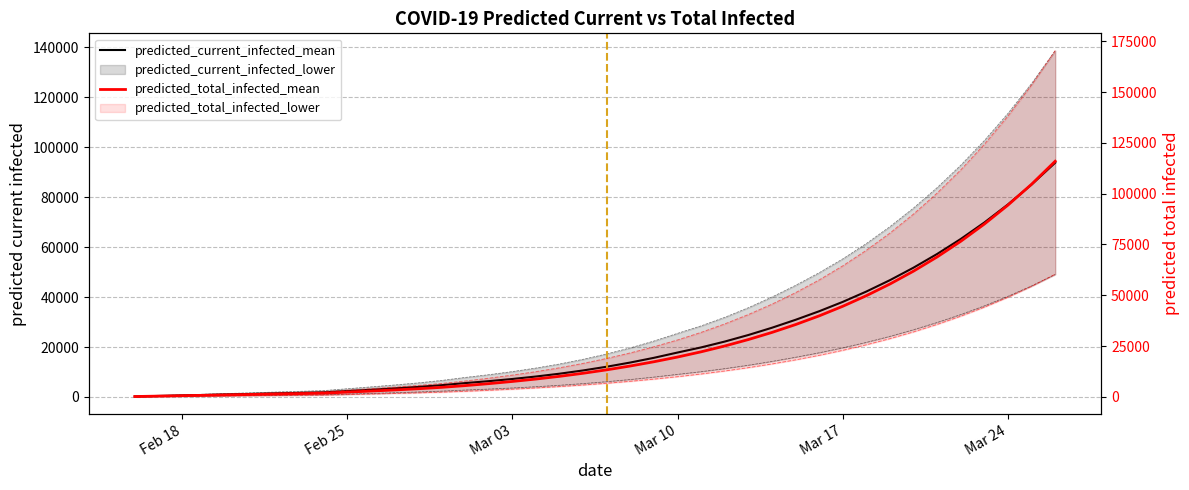

Is this an area chart (filled region under the line)?

No